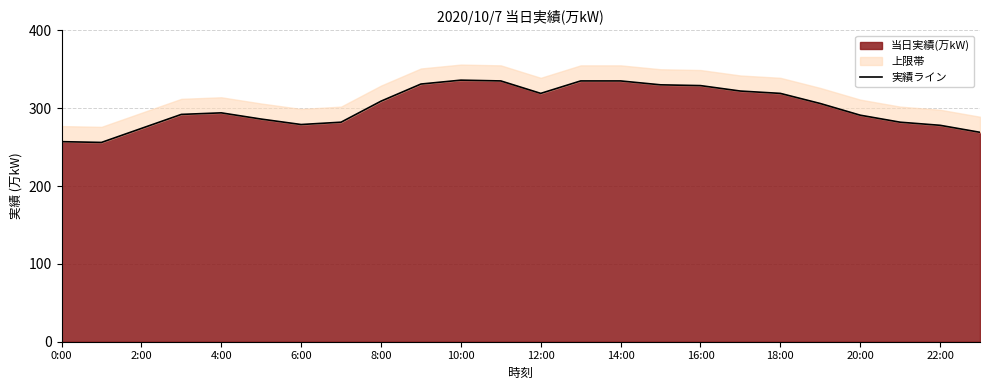

True or false: 当日実績(万kW) has a value of 478 at 6:00.

False